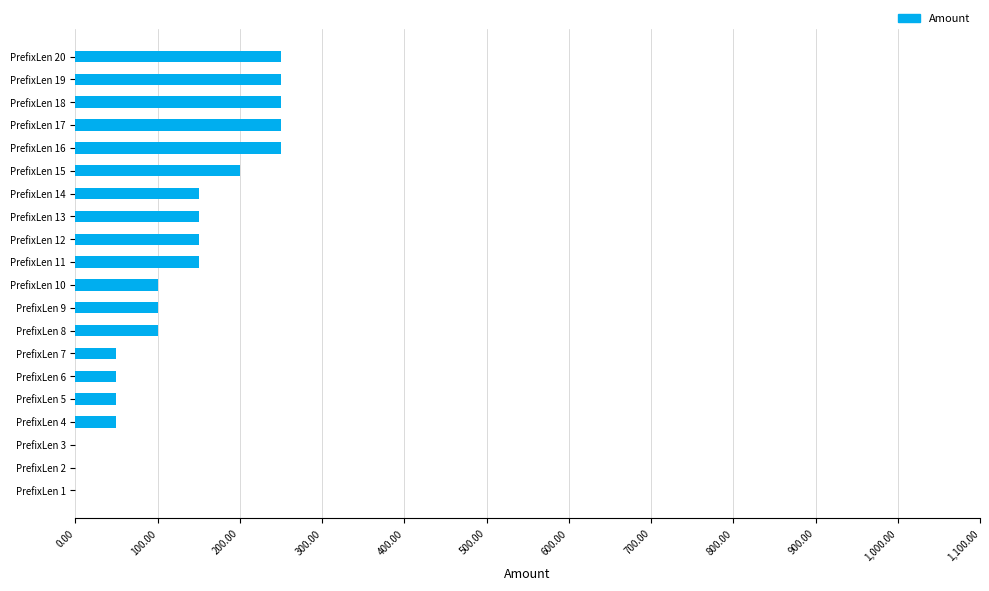

How many distinct data groups are displayed?

1